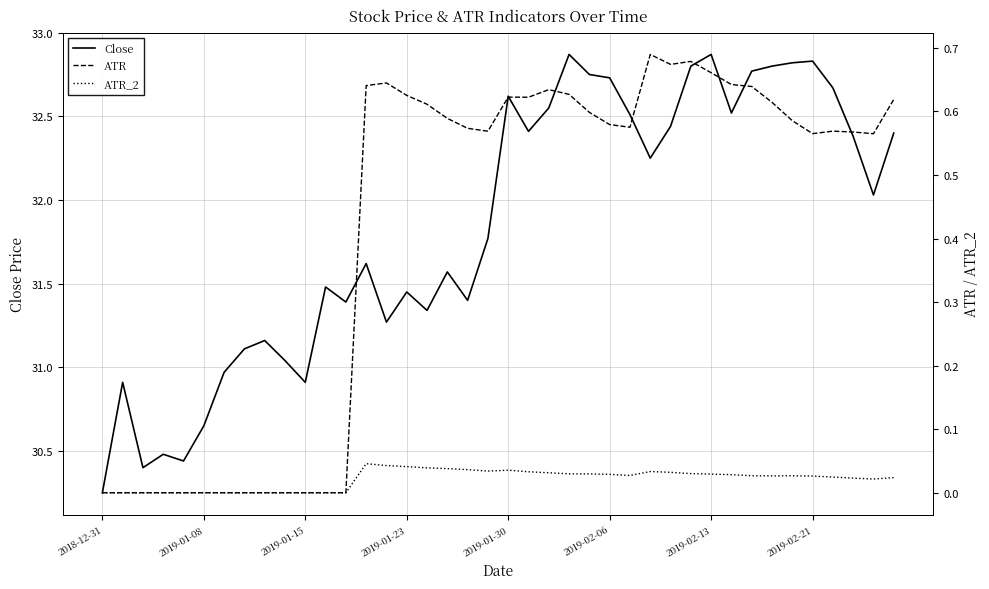

The value of Close at 16 is 31.3. True or false?

True